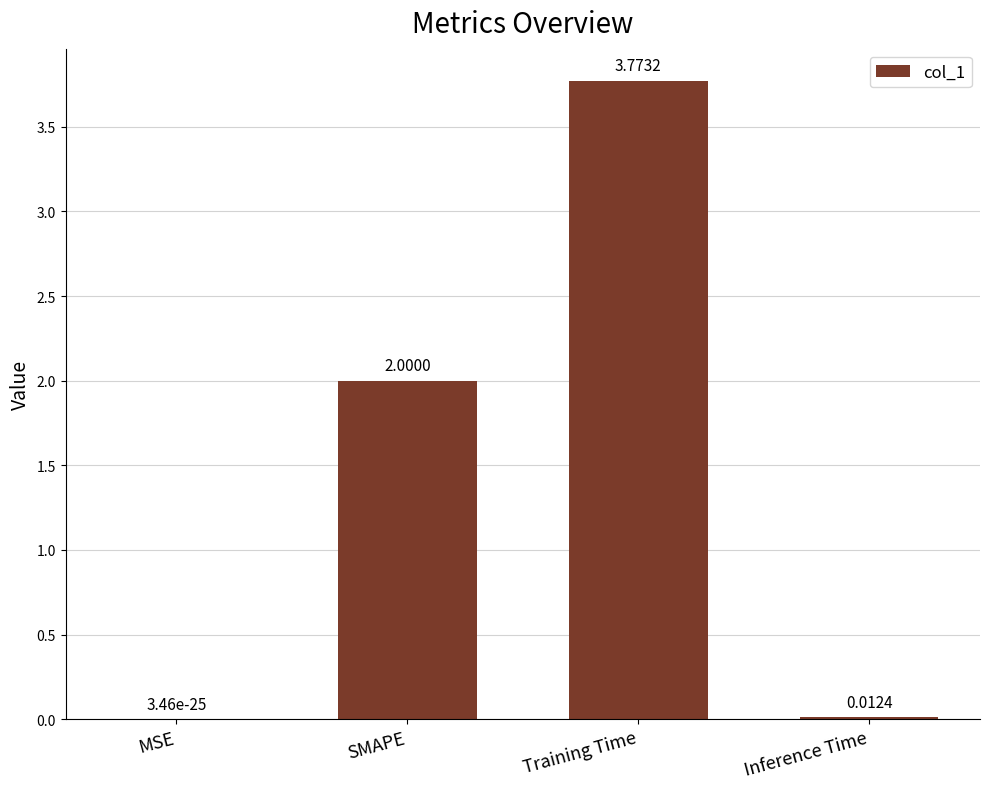

Which label corresponds to the largest value in the chart?

Training Time